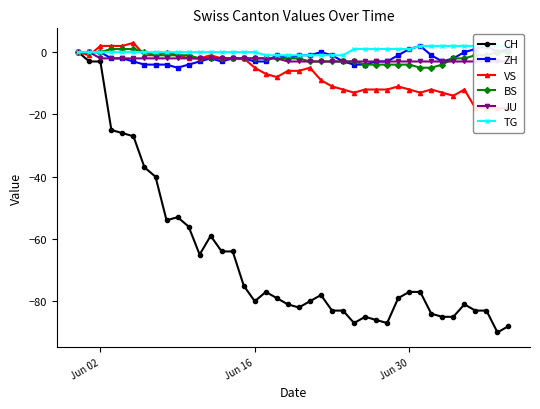

What is the minimum value for CH?

-90